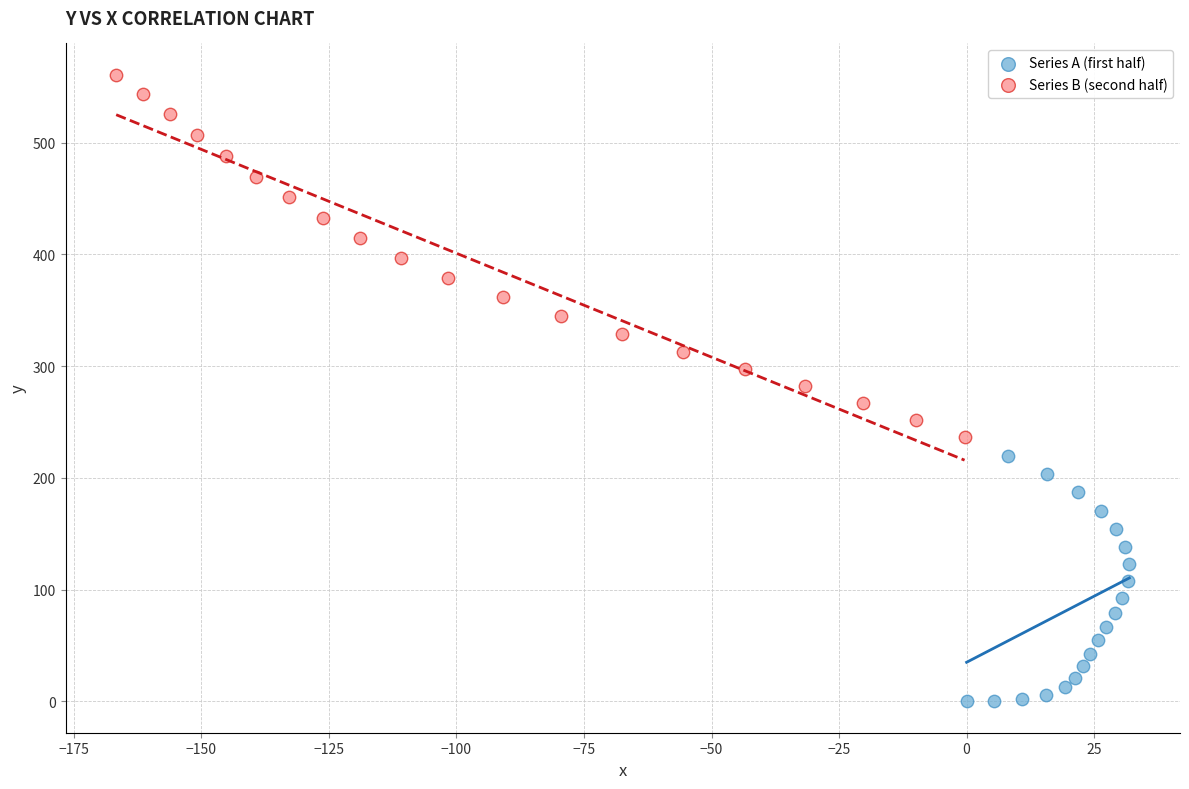

Which series contains the lowest Y value?

Series A (first half)